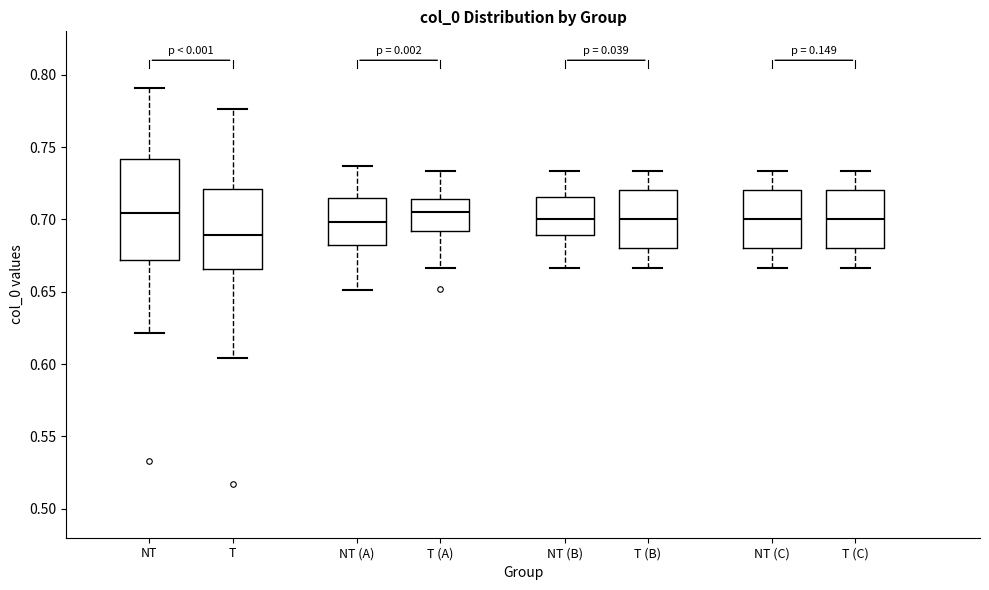

Reading left to right, read every box against the y-axis: the position of its median line, the range the box covers, and the ends of its whiskers. The values are not printed on the chart, so give them approximately, as read against the axis.

NT: median 0.705, box 0.670 to 0.740, whiskers 0.620 to 0.790
T: median 0.690, box 0.665 to 0.720, whiskers 0.605 to 0.775
NT (A): median 0.700, box 0.685 to 0.715, whiskers 0.650 to 0.735
T (A): median 0.705, box 0.690 to 0.715, whiskers 0.665 to 0.735
NT (B): median 0.700, box 0.690 to 0.715, whiskers 0.665 to 0.735
T (B): median 0.700, box 0.680 to 0.720, whiskers 0.665 to 0.735
NT (C): median 0.700, box 0.680 to 0.720, whiskers 0.665 to 0.735
T (C): median 0.700, box 0.680 to 0.720, whiskers 0.665 to 0.735